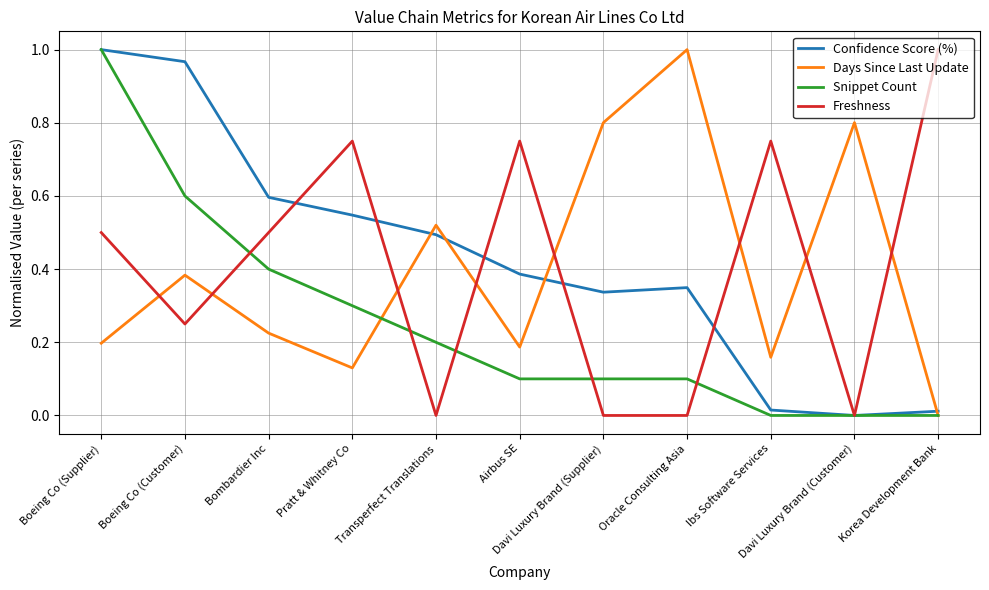

How many times do Freshness and Days Since Last Update cross each other?

8